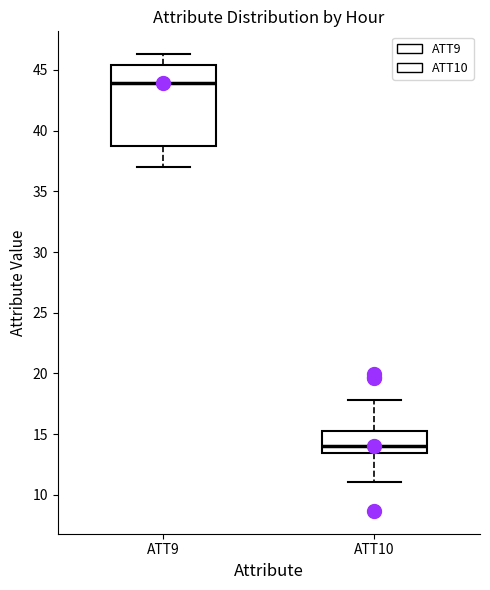

Which box has the lowest median line?

ATT10